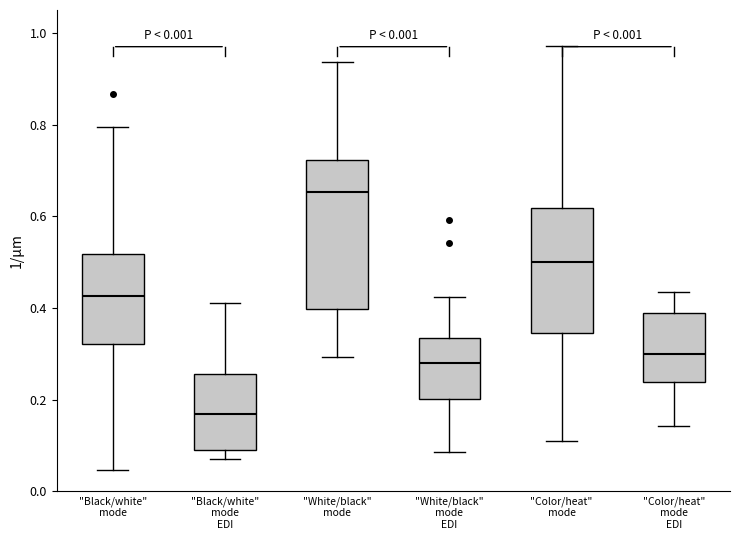

Which box has the lowest median line?

"Black/white" mode EDI